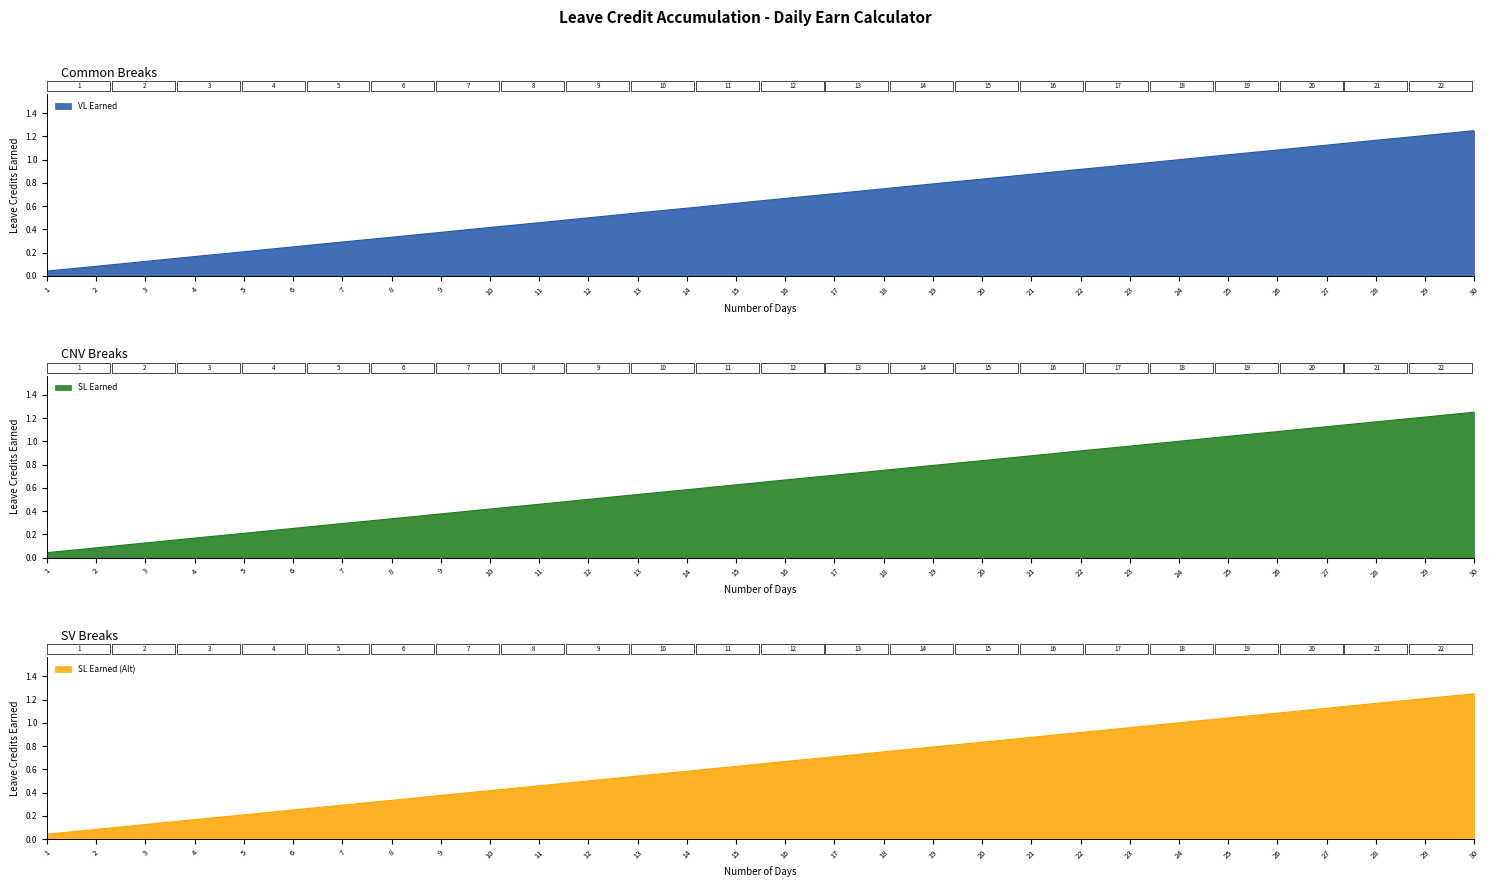

At 11, list the series in order from largest to smallest.

VL Earned, SL Earned, SL Earned (Alt)